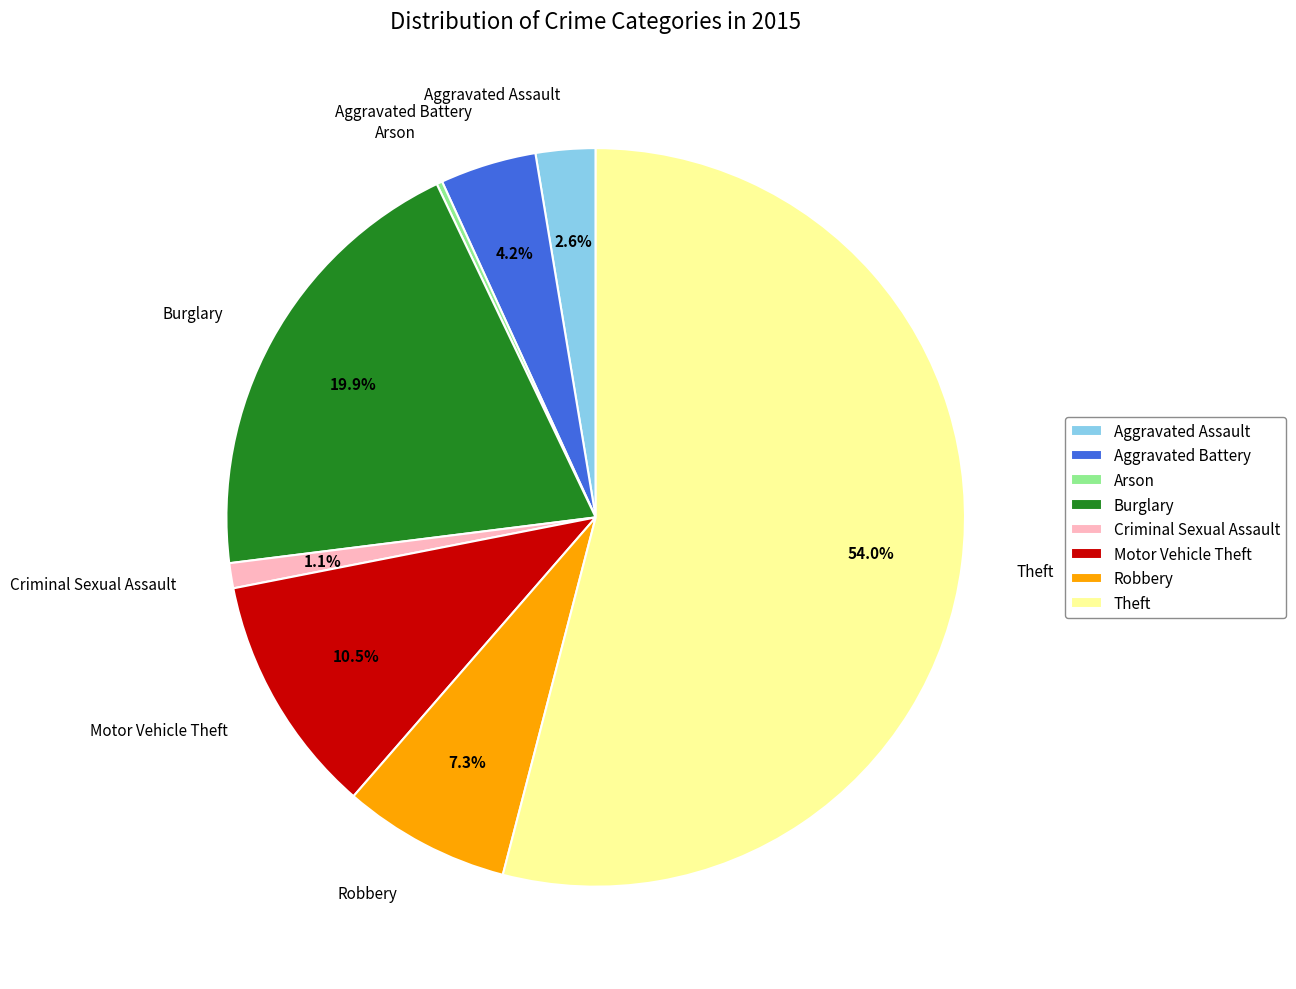

Which category accounts for the majority?

Theft